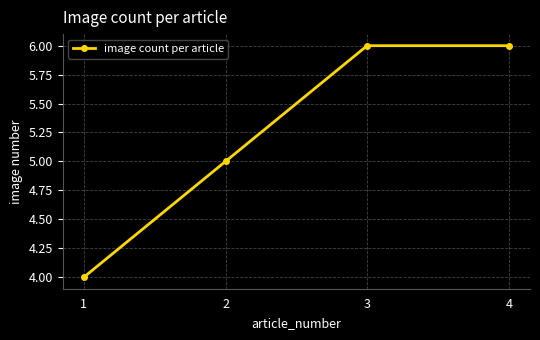

What is the difference between the second highest and minimum values?

2